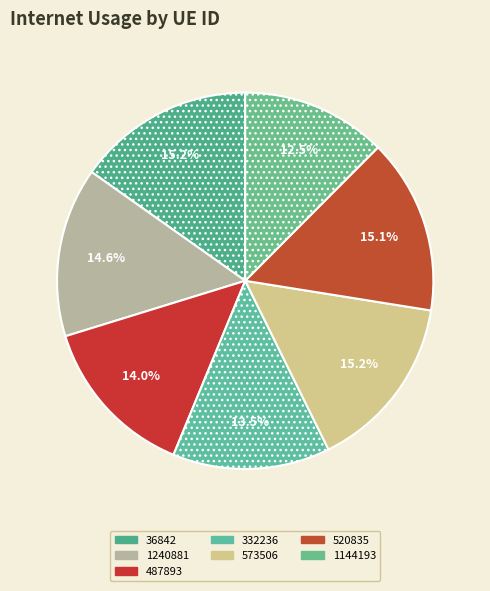

Between 573506 and 332236, which is larger?

573506